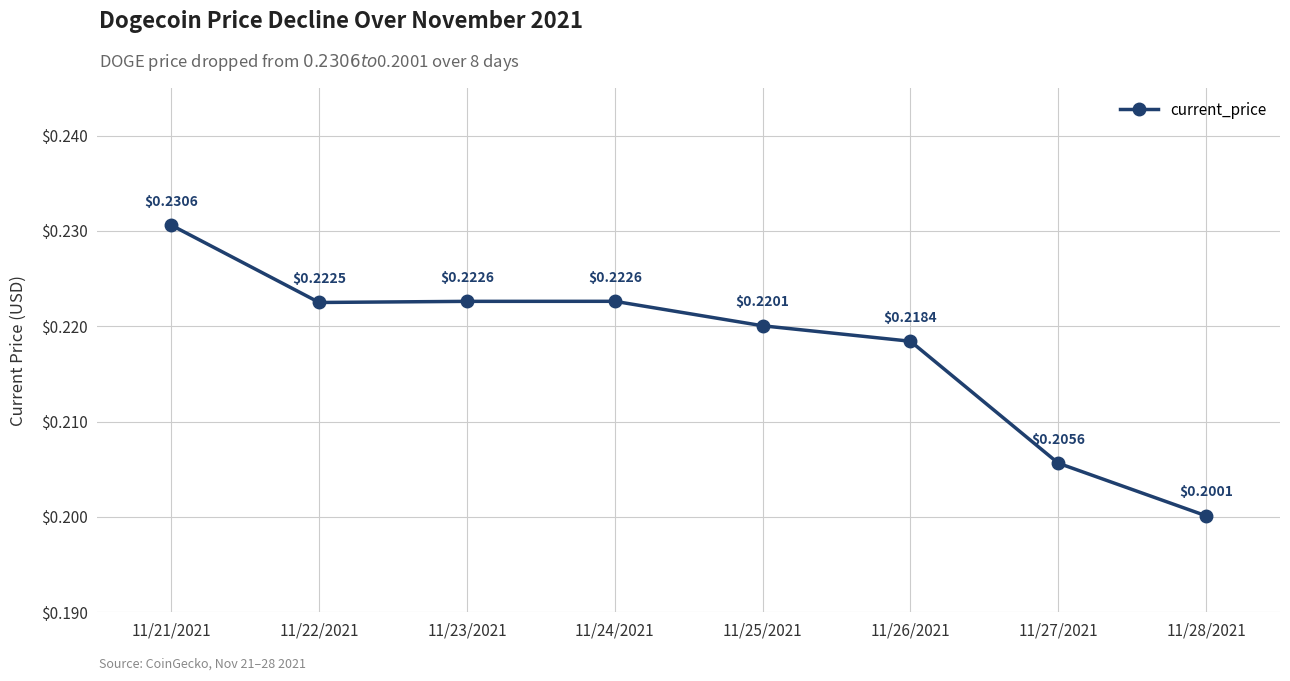

Which has a higher value, 11/25/2021 or 11/22/2021?

11/22/2021